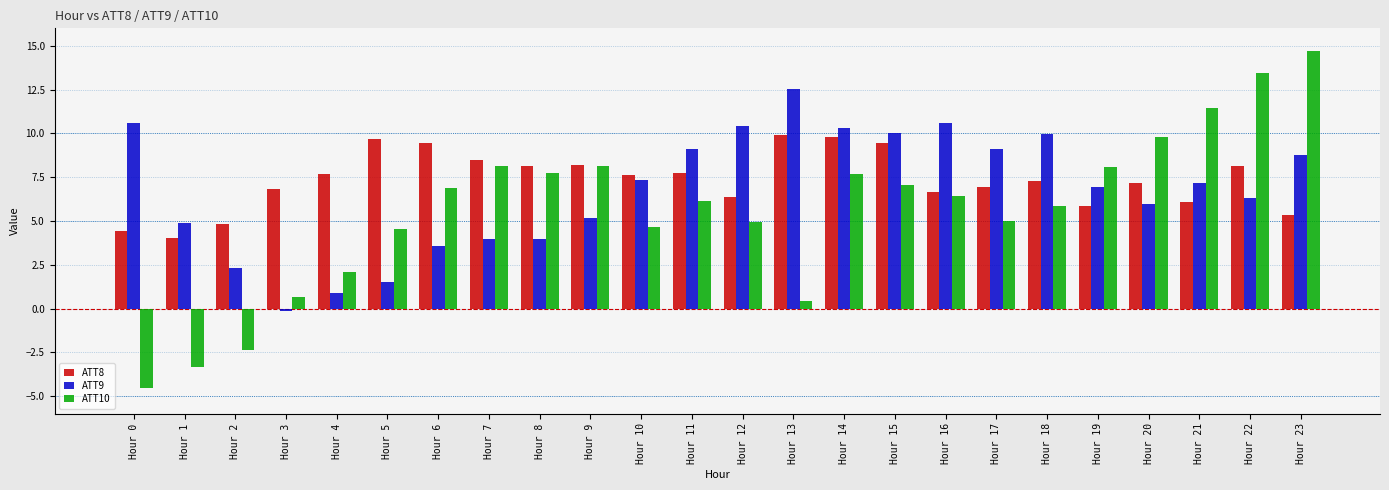

Rank the series by their average value, from lowest to highest.

ATT10, ATT9, ATT8